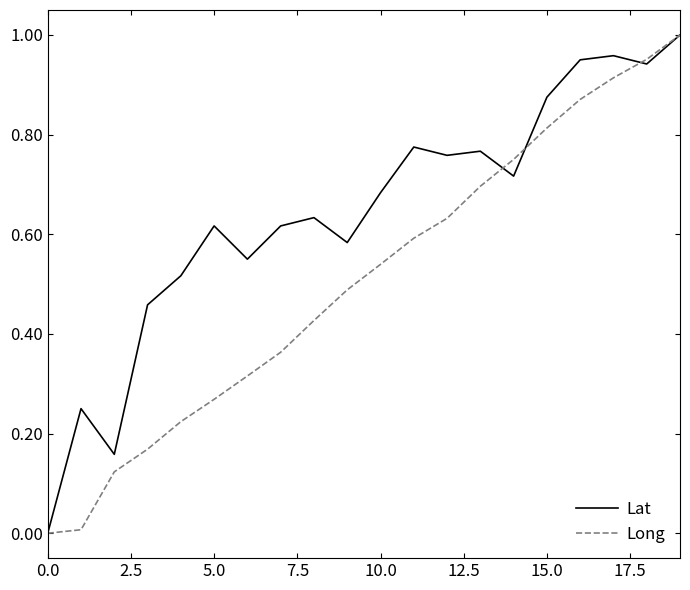

Rank the series by their average value, from lowest to highest.

Long, Lat